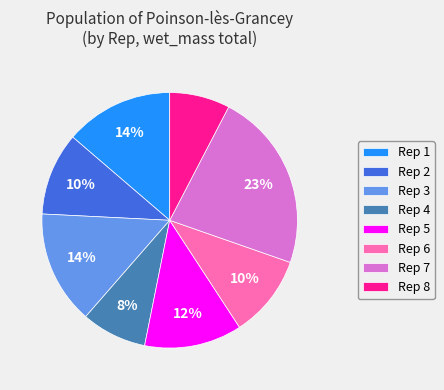

Is it true that Rep 2 is 4% of the pie?

False